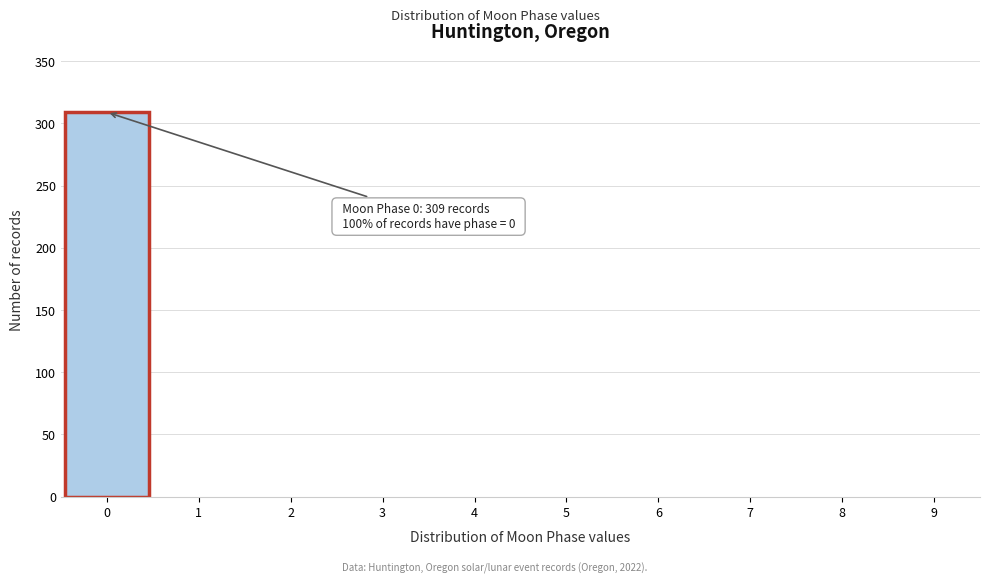

Over which range of the x-axis is the bar tallest?

-0.5 to 0.5